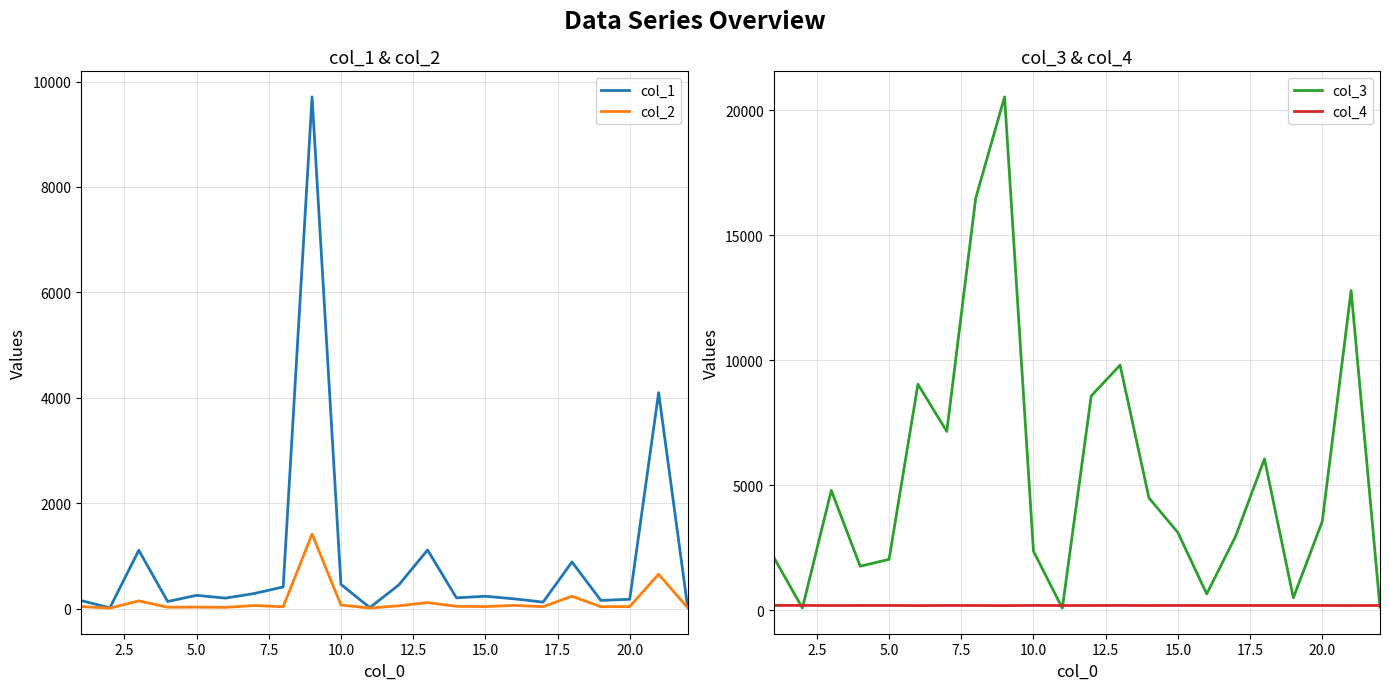

What is the highest value of the col_2 series?

1413.0